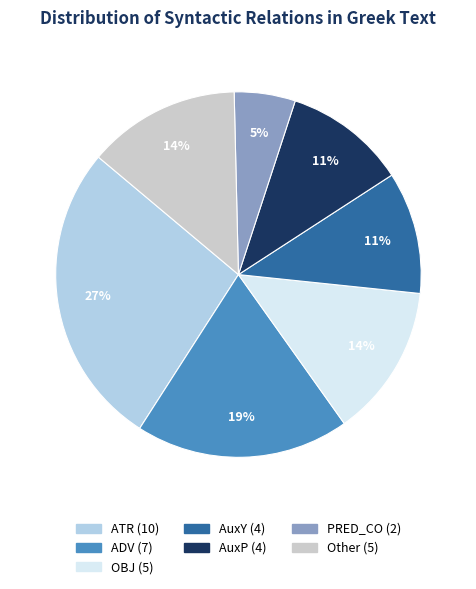

What is the largest slice in the pie chart?

ATR